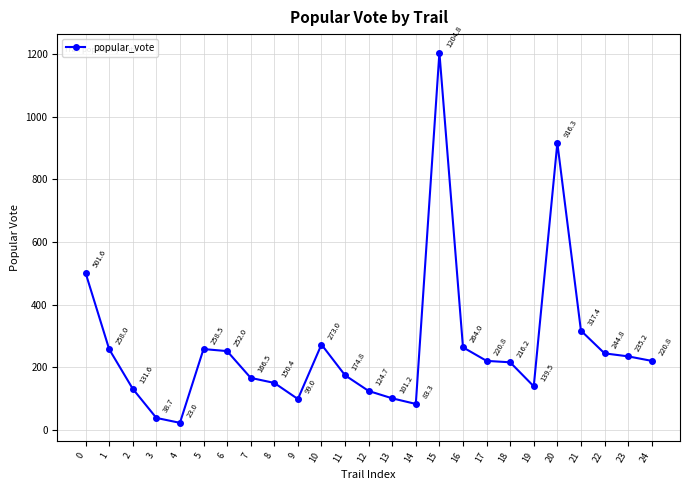

Which label corresponds to the smallest value in the chart?

4